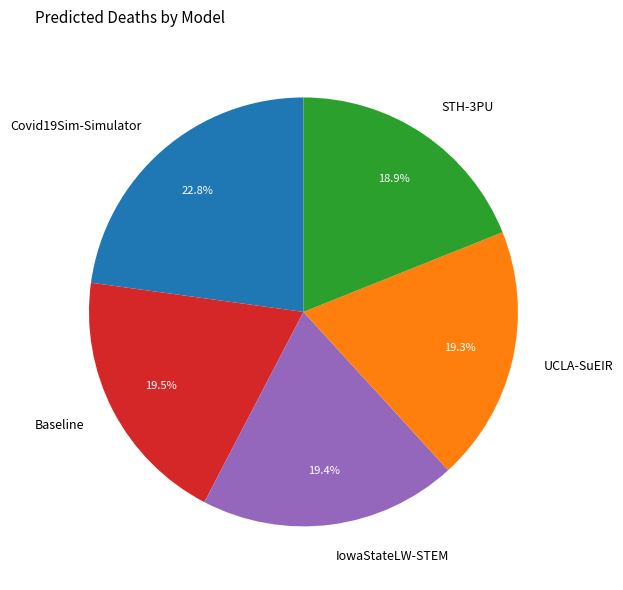

Do IowaStateLW-STEM and STH-3PU together represent more than half of the pie?

No